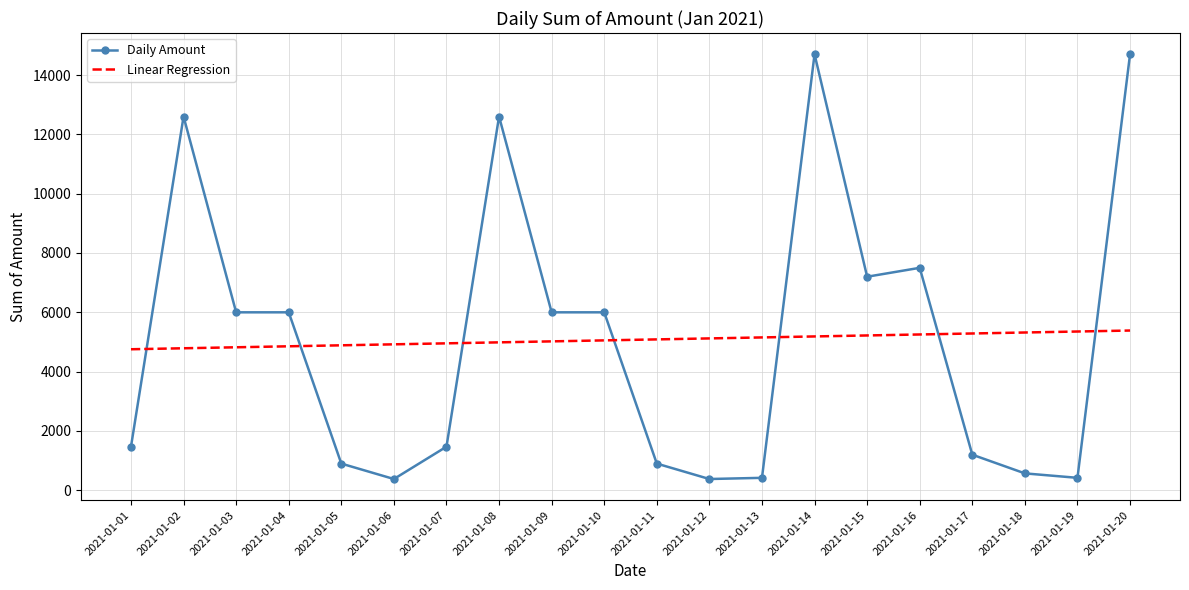

Is the value of Linear Regression at 2021-01-19 greater than the value of Daily Amount at 2021-01-11?

Yes